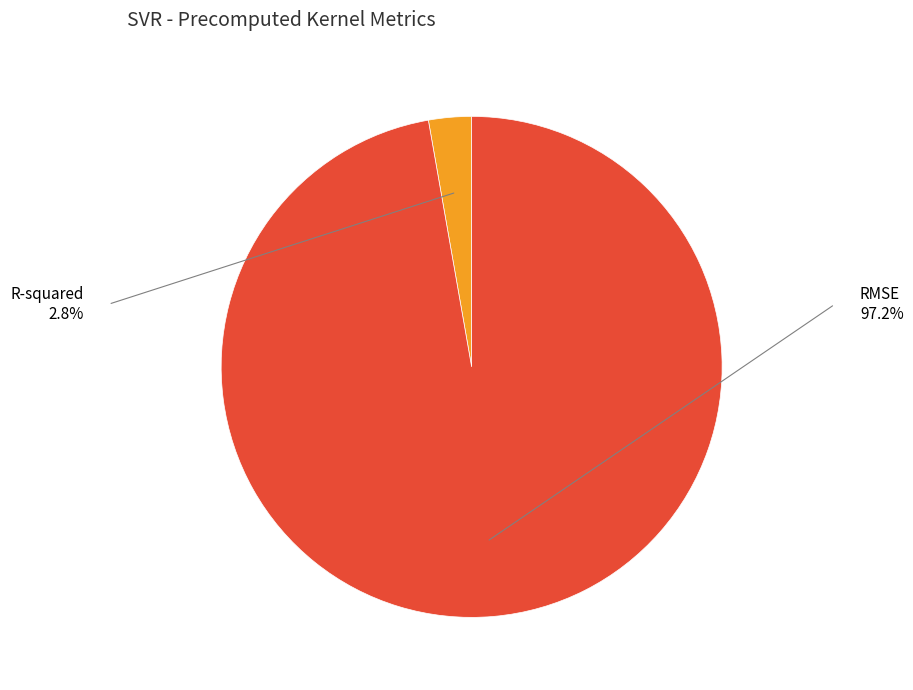

Does any single category account for the majority?

Yes